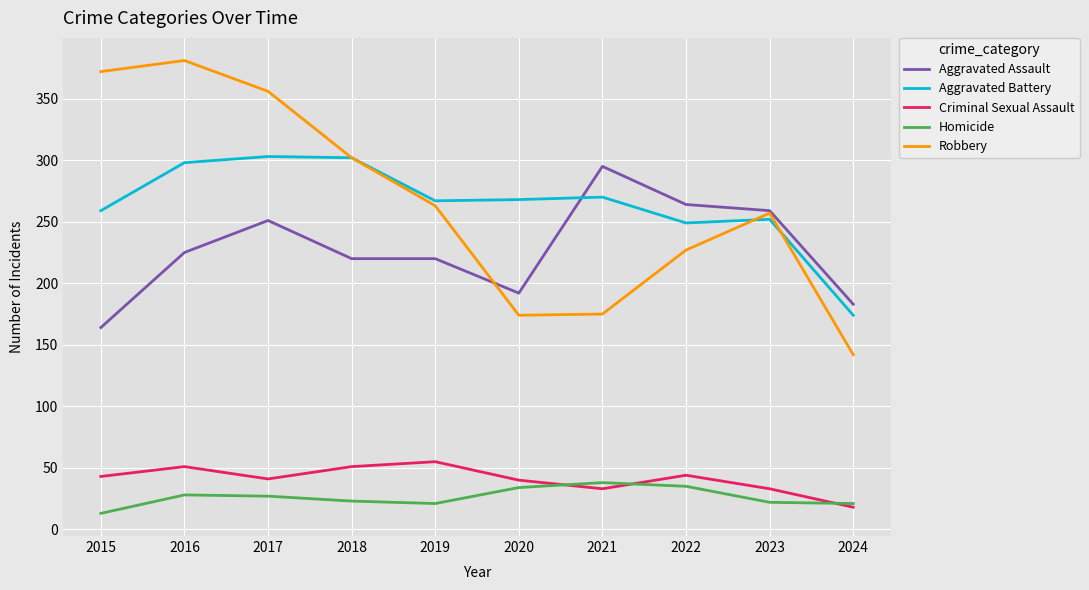

The Aggravated Assault series shows 231 at 2015. True or false?

False